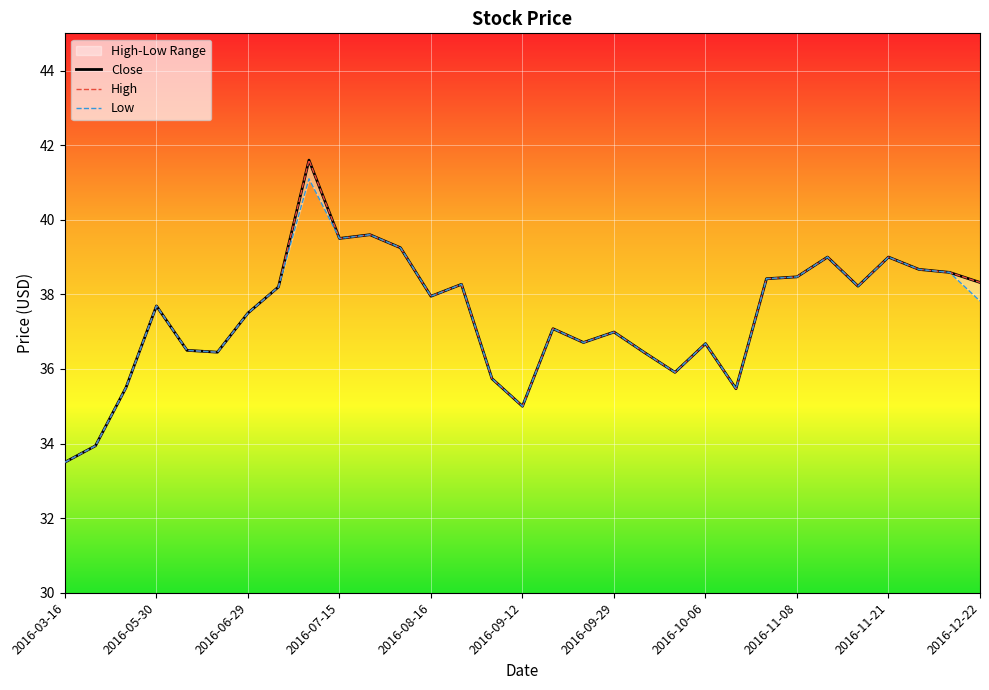

Which series has the largest total across all categories?

Close